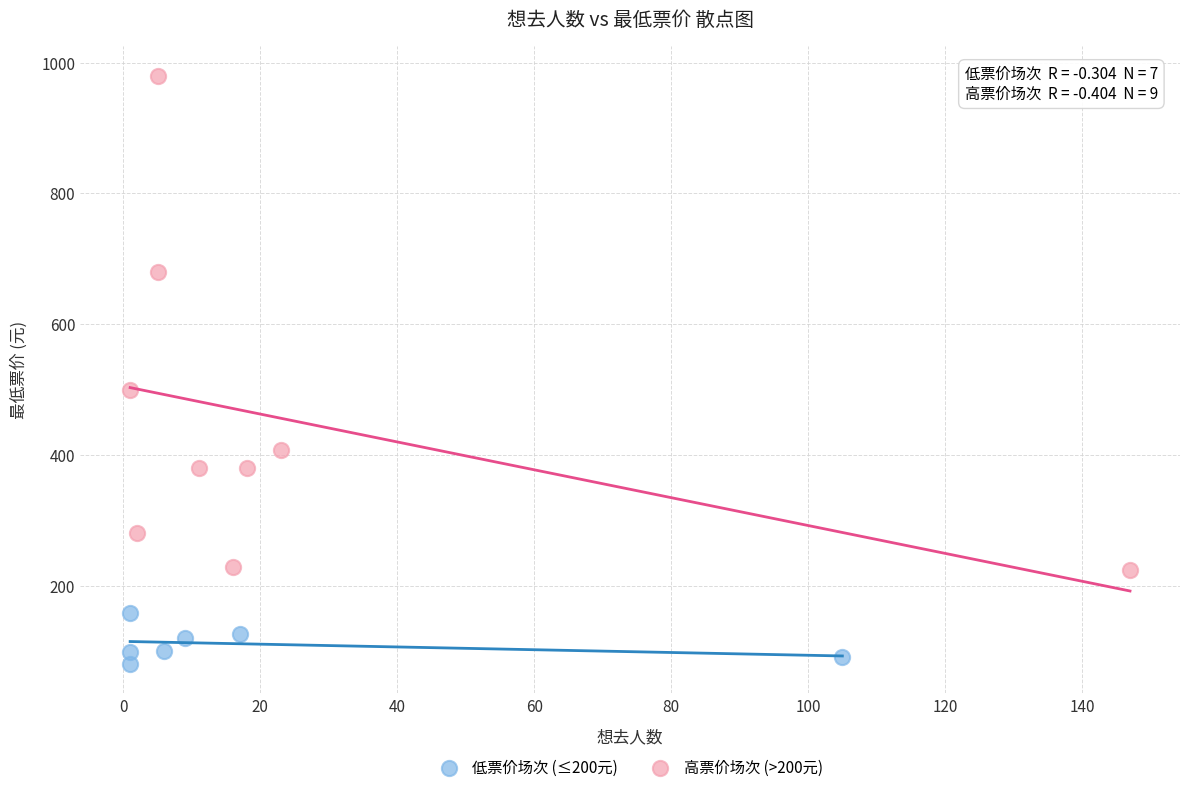

Which series contains the highest Y value?

高票价场次 (>200元)